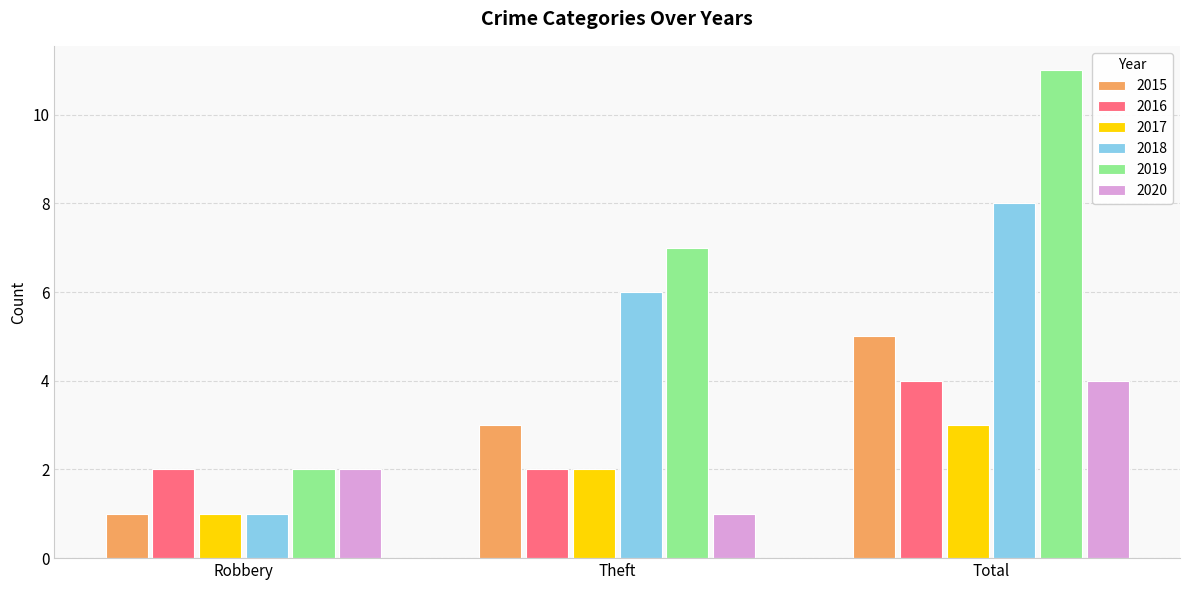

What is the maximum value for 2015?

5